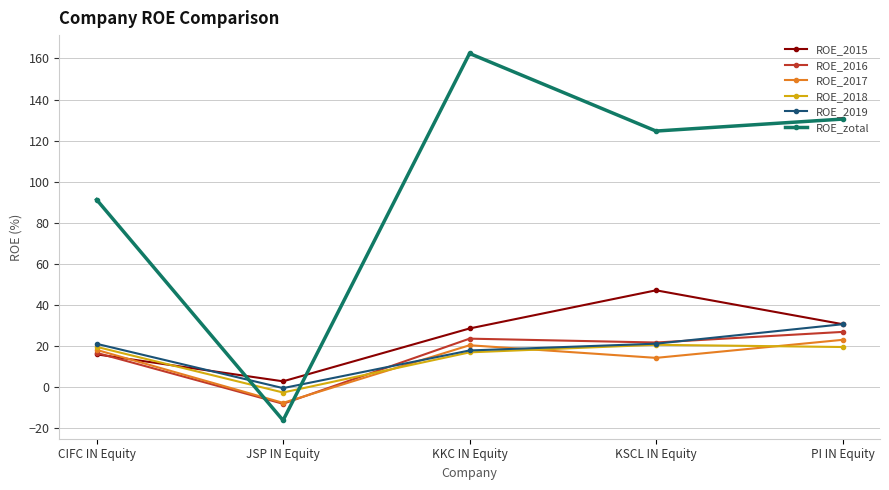

What are all the series names shown in the legend?

ROE_2015, ROE_2016, ROE_2017, ROE_2018, ROE_2019, ROE_zotal